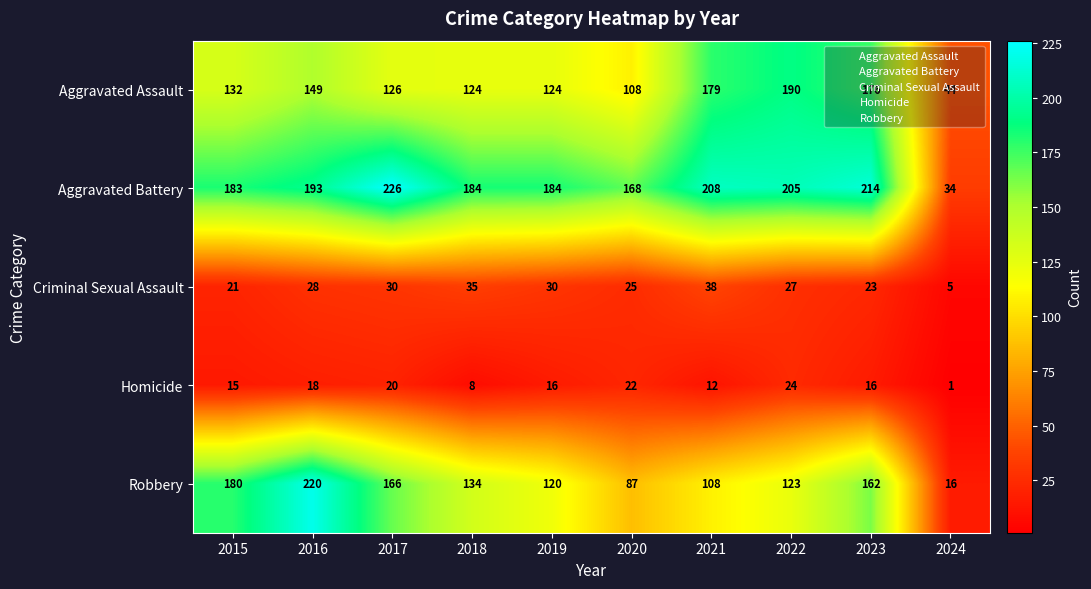

What is the spread (max minus min) of values at 2015?

168